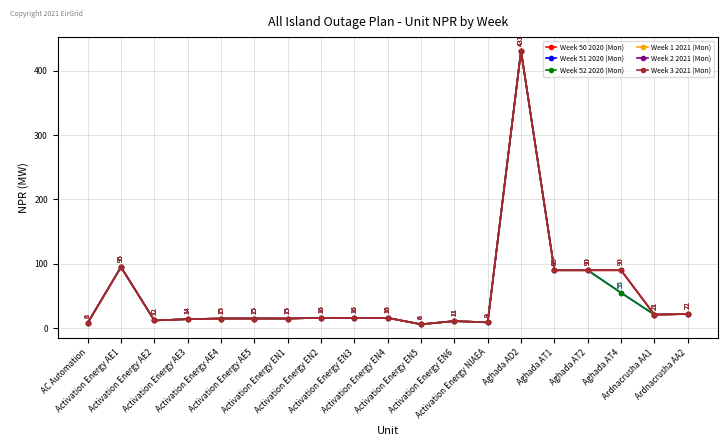

How many values in the Week 1 2021 (Mon) series exceed 16?

7